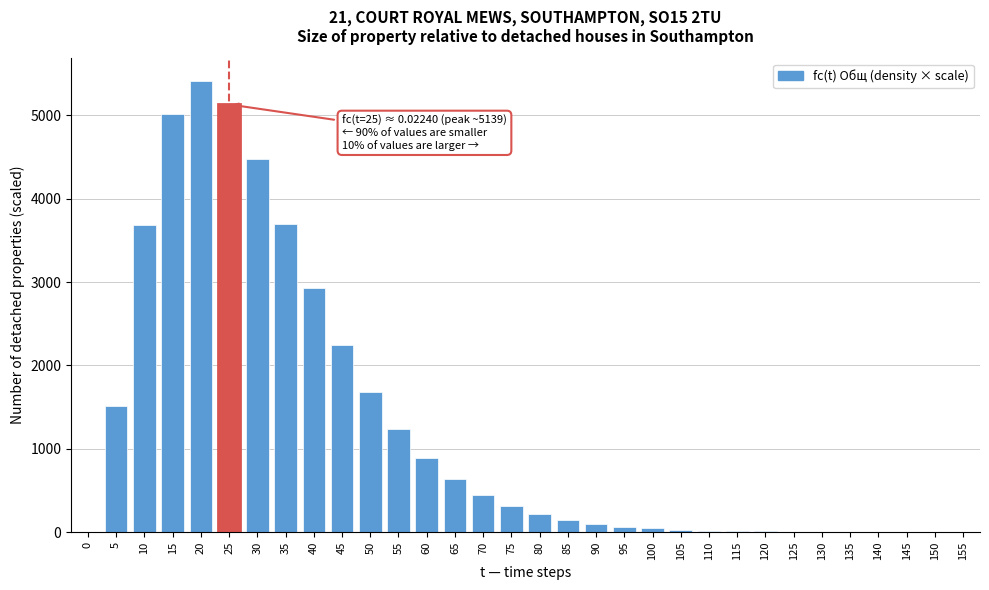

What is the sum of the values at 60 and 55?

2128.6